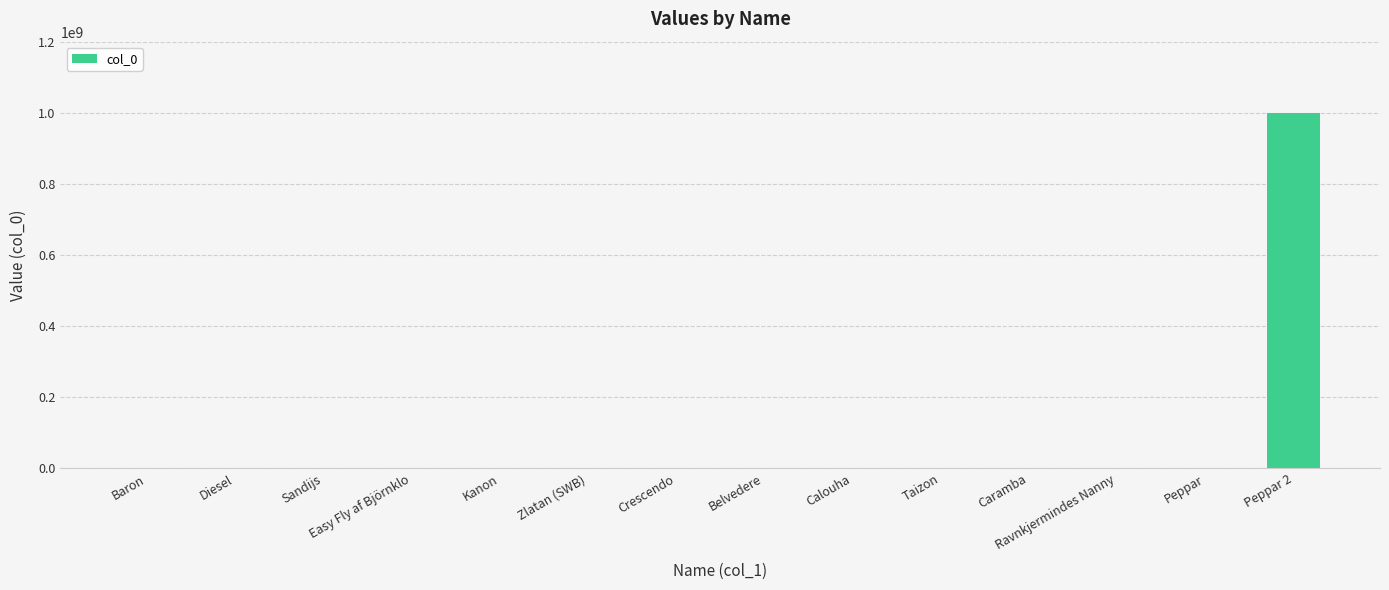

What is the greatest value displayed?

999982595